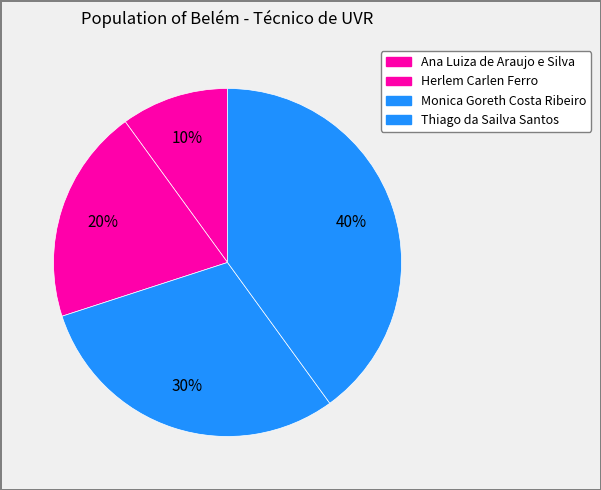

The Ana Luiza de Araujo e Silva slice represents 24% of the pie. True or false?

False